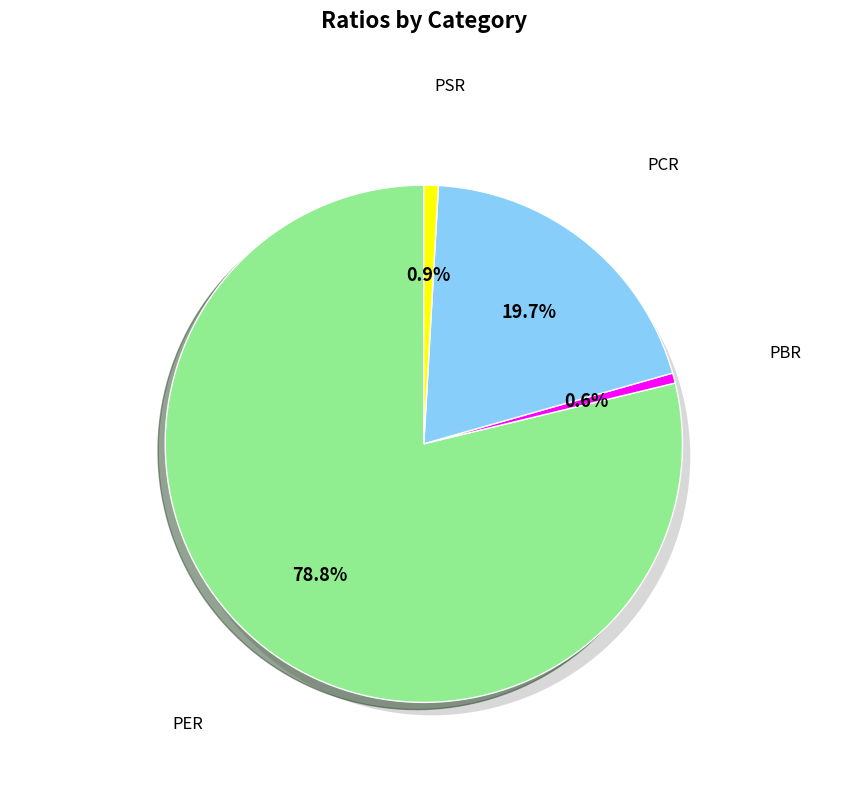

Is there any slice that represents more than half of the pie?

Yes